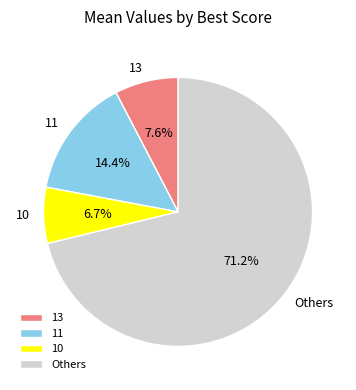

What percentage is NOT represented by 11?

85.6%